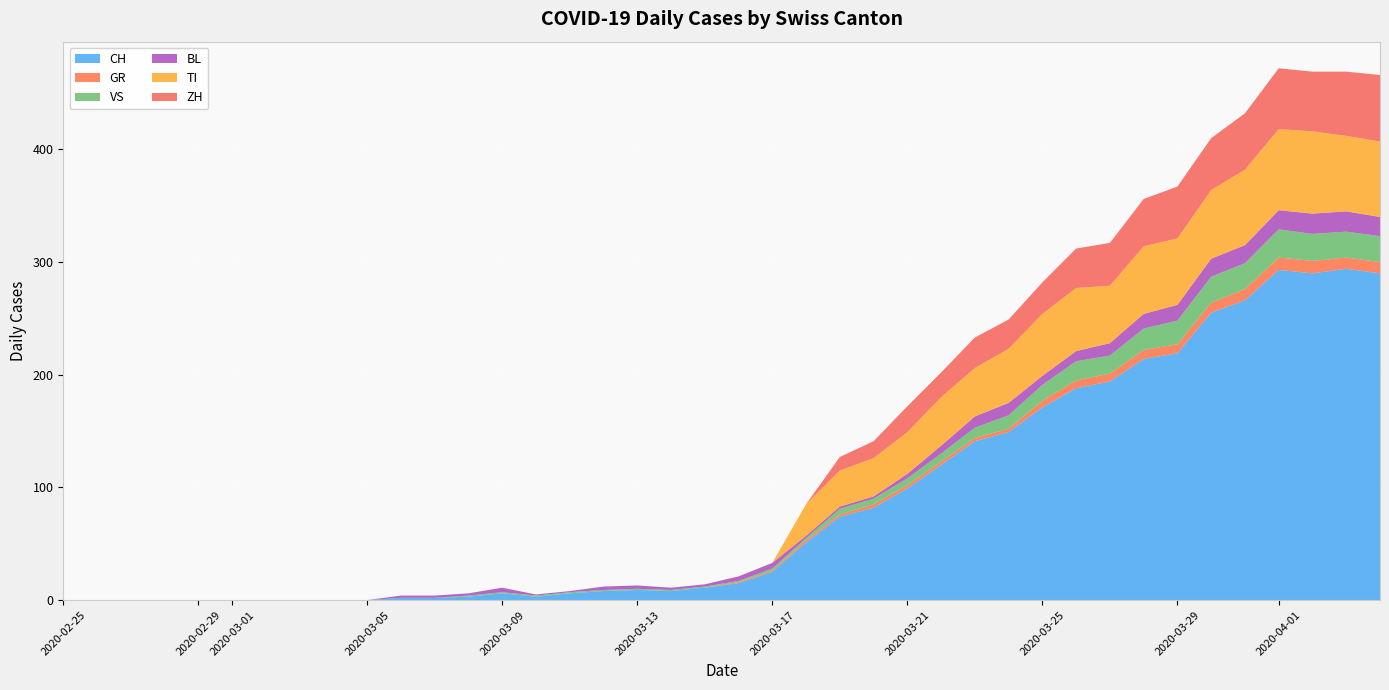

Reading left to right, transcribe all the data shown in this chart.

CH: 2020-02-25=0	2020-02-26=0	2020-02-27=0	2020-02-28=0	2020-02-29=0	2020-03-01=0	2020-03-02=0	2020-03-03=0	2020-03-04=0	2020-03-05=0	2020-03-06=2	2020-03-07=2	2020-03-08=3	2020-03-09=6	2020-03-10=3	2020-03-11=6	2020-03-12=8	2020-03-13=9	2020-03-14=8	2020-03-15=11	2020-03-16=15	2020-03-17=25	2020-03-18=51	2020-03-19=74	2020-03-20=82	2020-03-21=99	2020-03-22=120	2020-03-23=141	2020-03-24=149	2020-03-25=171	2020-03-26=188	2020-03-27=194	2020-03-28=214	2020-03-29=219	2020-03-30=255	2020-03-31=266	2020-04-01=293	2020-04-02=290	2020-04-03=294	2020-04-04=290
GR: 2020-02-25=0	2020-02-26=0	2020-02-27=0	2020-02-28=0	2020-02-29=0	2020-03-01=0	2020-03-02=0	2020-03-03=0	2020-03-04=0	2020-03-05=0	2020-03-06=0	2020-03-07=0	2020-03-08=0	2020-03-09=0	2020-03-10=0	2020-03-11=0	2020-03-12=0	2020-03-13=0	2020-03-14=0	2020-03-15=0	2020-03-16=1	2020-03-17=1	2020-03-18=2	2020-03-19=2	2020-03-20=3	2020-03-21=3	2020-03-22=3	2020-03-23=3	2020-03-24=3	2020-03-25=6	2020-03-26=7	2020-03-27=7	2020-03-28=8	2020-03-29=8	2020-03-30=9	2020-03-31=10	2020-04-01=11	2020-04-02=11	2020-04-03=10	2020-04-04=10
VS: 2020-02-25=0	2020-02-26=0	2020-02-27=0	2020-02-28=0	2020-02-29=0	2020-03-01=0	2020-03-02=0	2020-03-03=0	2020-03-04=0	2020-03-05=0	2020-03-06=0	2020-03-07=0	2020-03-08=1	2020-03-09=1	2020-03-10=1	2020-03-11=1	2020-03-12=1	2020-03-13=1	2020-03-14=1	2020-03-15=1	2020-03-16=1	2020-03-17=2	2020-03-18=2	2020-03-19=5	2020-03-20=5	2020-03-21=6	2020-03-22=7	2020-03-23=9	2020-03-24=12	2020-03-25=14	2020-03-26=17	2020-03-27=16	2020-03-28=19	2020-03-29=21	2020-03-30=23	2020-03-31=23	2020-04-01=25	2020-04-02=24	2020-04-03=23	2020-04-04=23
BL: 2020-02-25=0	2020-02-26=0	2020-02-27=0	2020-02-28=0	2020-02-29=0	2020-03-01=0	2020-03-02=0	2020-03-03=0	2020-03-04=0	2020-03-05=0	2020-03-06=2	2020-03-07=2	2020-03-08=2	2020-03-09=4	2020-03-10=1	2020-03-11=1	2020-03-12=3	2020-03-13=3	2020-03-14=2	2020-03-15=2	2020-03-16=4	2020-03-17=5	2020-03-18=2	2020-03-19=2	2020-03-20=2	2020-03-21=4	2020-03-22=7	2020-03-23=10	2020-03-24=11	2020-03-25=8	2020-03-26=9	2020-03-27=11	2020-03-28=13	2020-03-29=14	2020-03-30=16	2020-03-31=16	2020-04-01=17	2020-04-02=18	2020-04-03=18	2020-04-04=17
TI: 2020-02-25=0	2020-02-26=0	2020-02-27=0	2020-02-28=0	2020-02-29=0	2020-03-01=0	2020-03-02=0	2020-03-03=0	2020-03-04=0	2020-03-05=0	2020-03-06=0	2020-03-07=0	2020-03-08=0	2020-03-09=0	2020-03-10=0	2020-03-11=0	2020-03-12=0	2020-03-13=0	2020-03-14=0	2020-03-15=0	2020-03-16=0	2020-03-17=0	2020-03-18=28	2020-03-19=32	2020-03-20=34	2020-03-21=37	2020-03-22=43	2020-03-23=43	2020-03-24=48	2020-03-25=55	2020-03-26=56	2020-03-27=51	2020-03-28=60	2020-03-29=59	2020-03-30=61	2020-03-31=67	2020-04-01=72	2020-04-02=73	2020-04-03=67	2020-04-04=67
ZH: 2020-02-25=0	2020-02-26=0	2020-02-27=0	2020-02-28=0	2020-02-29=0	2020-03-01=0	2020-03-02=0	2020-03-03=0	2020-03-04=0	2020-03-05=0	2020-03-06=0	2020-03-07=0	2020-03-08=0	2020-03-09=0	2020-03-10=0	2020-03-11=0	2020-03-12=0	2020-03-13=0	2020-03-14=0	2020-03-15=0	2020-03-16=0	2020-03-17=0	2020-03-18=0	2020-03-19=12	2020-03-20=15	2020-03-21=23	2020-03-22=22	2020-03-23=27	2020-03-24=26	2020-03-25=28	2020-03-26=35	2020-03-27=38	2020-03-28=42	2020-03-29=46	2020-03-30=46	2020-03-31=50	2020-04-01=54	2020-04-02=53	2020-04-03=57	2020-04-04=59